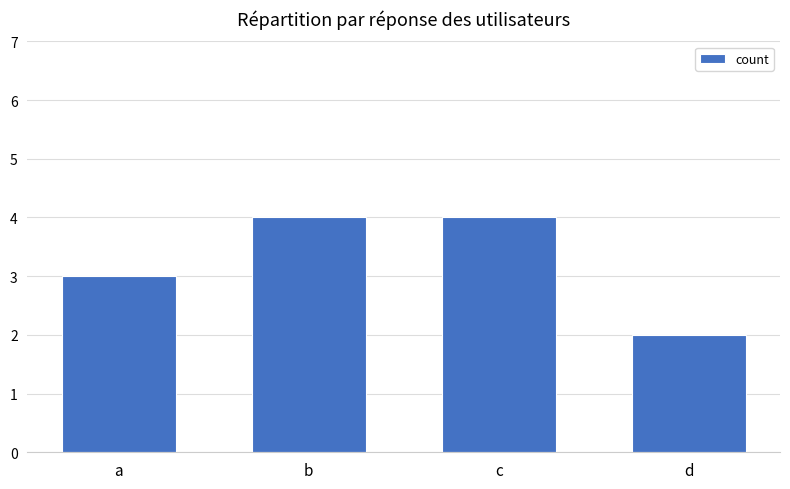

What is the minimum value shown in the chart?

2